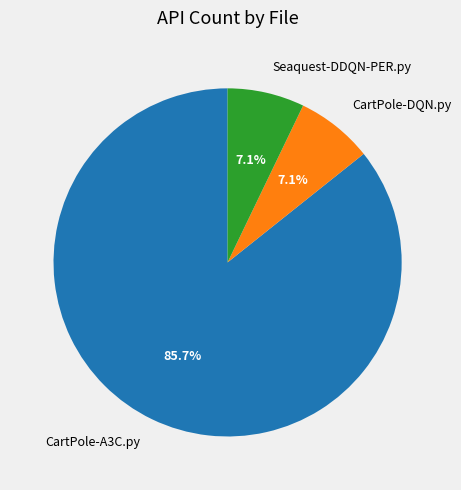

Is it true that CartPole-A3C.py is 92% of the pie?

False